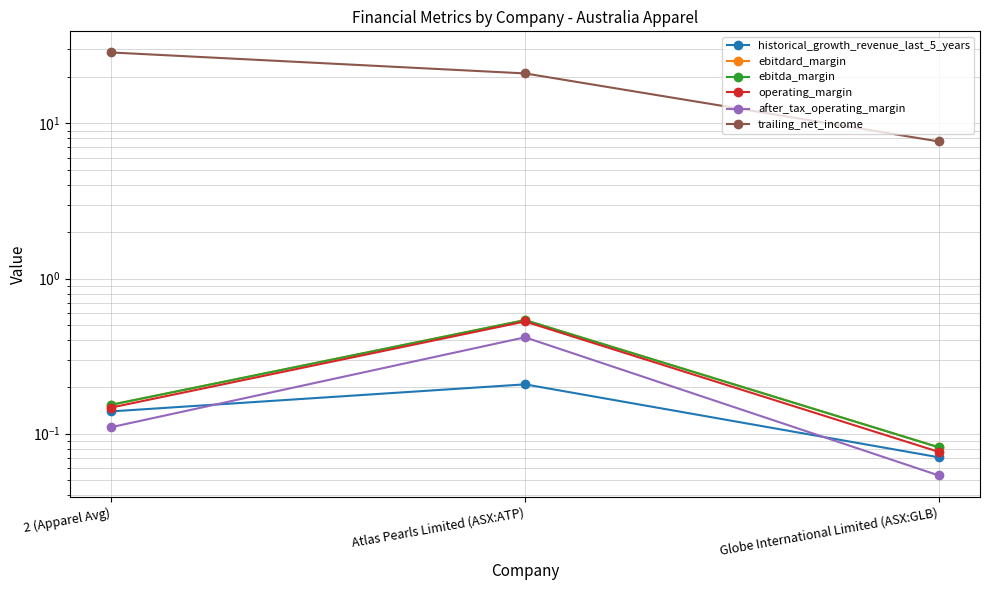

What is the difference between the maximum and minimum values in the ebitda_margin series?

0.5